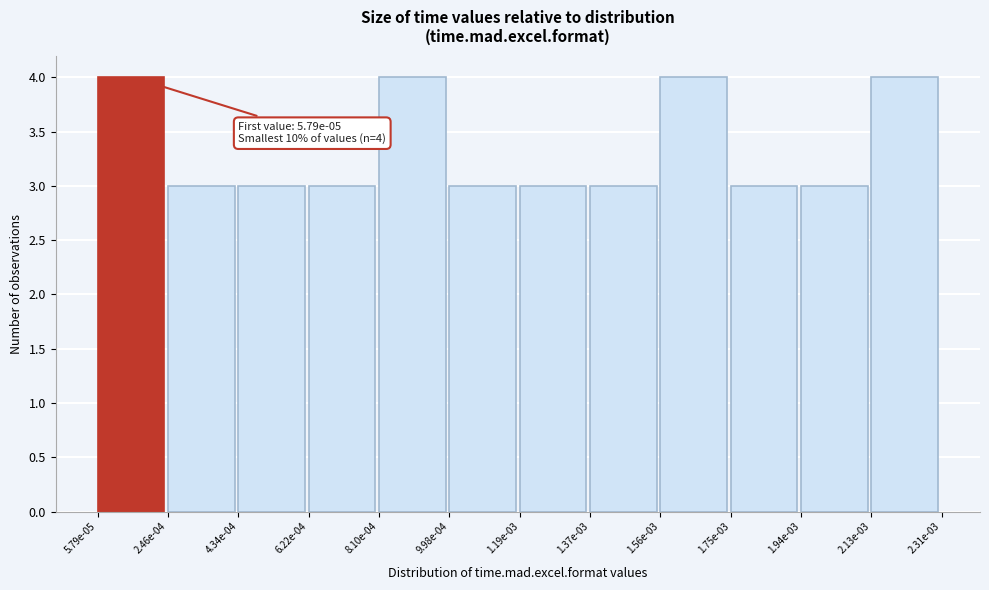

Reading left to right, what are all the values shown in this chart?

5.79e-05=4	2.46e-04=3	4.34e-04=3	6.22e-04=3	8.10e-04=4	9.98e-04=3	1.19e-03=3	1.37e-03=3	1.56e-03=4	1.75e-03=3	1.94e-03=3	2.13e-03=4